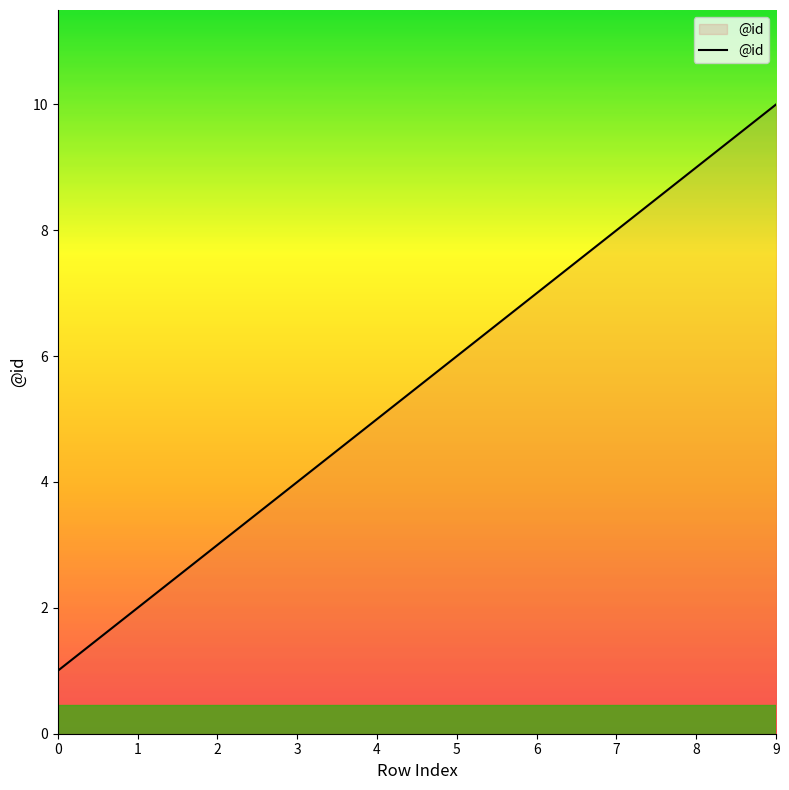

Reading left to right, extract all data points from this chart.

1	2	3	4	5	6	7	8	9	10